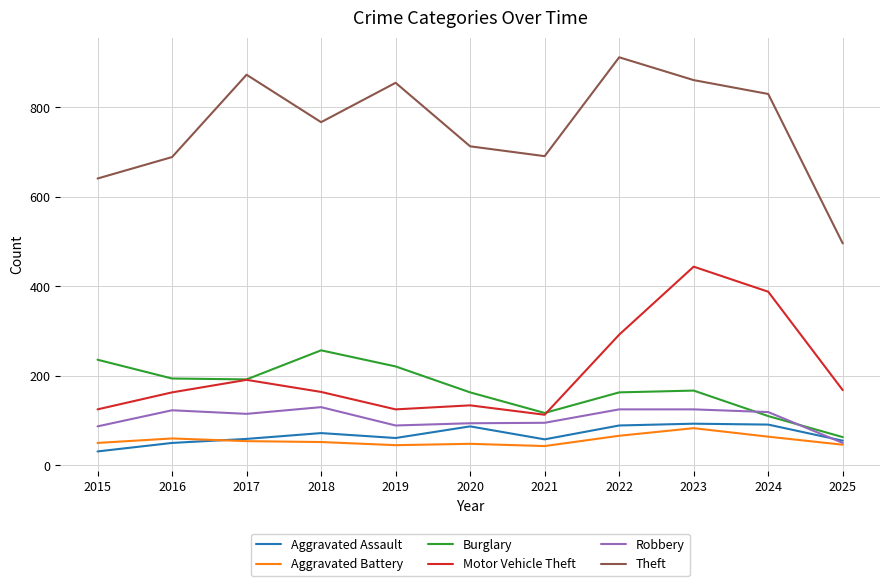

Read the Theft value at 2023, to the nearest 10.

860